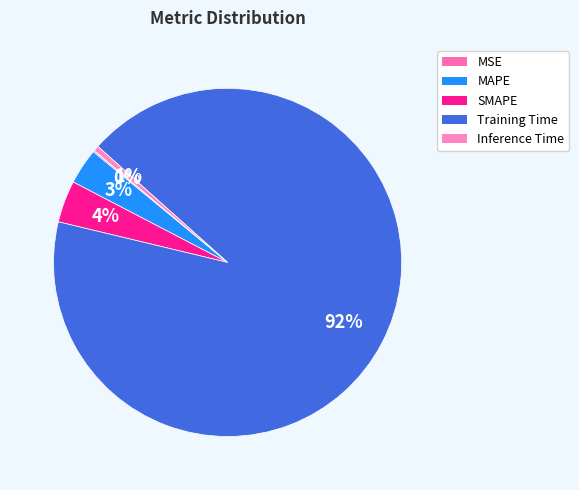

Rank the categories by value from lowest to highest.

MSE, Inference Time, MAPE, SMAPE, Training Time